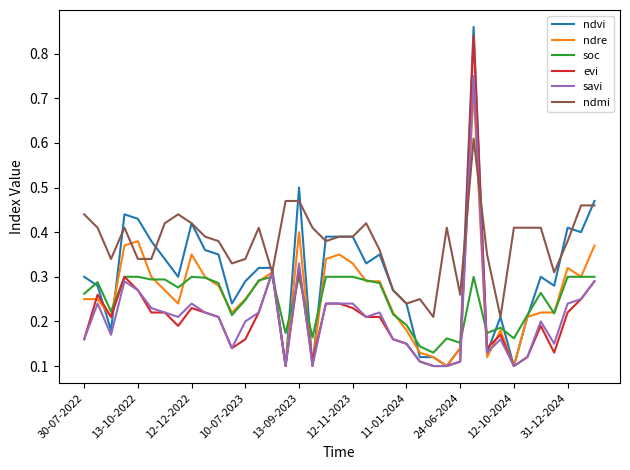

Which series has the largest total across all categories?

ndmi